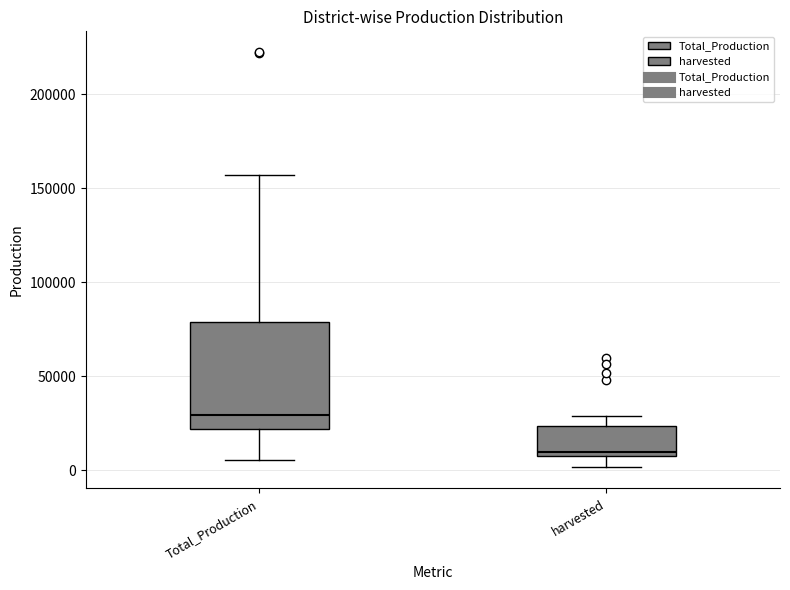

Reading left to right, read every box against the y-axis: the position of its median line, the range the box covers, and the ends of its whiskers. The values are not printed on the chart, so give them approximately, as read against the axis.

Total_Production: median 30000, box 20000 to 80000, whiskers 5000 to 155000
harvested: median 10000 (just above the box's lower edge), box 10000 to 25000, whiskers 0 to 30000